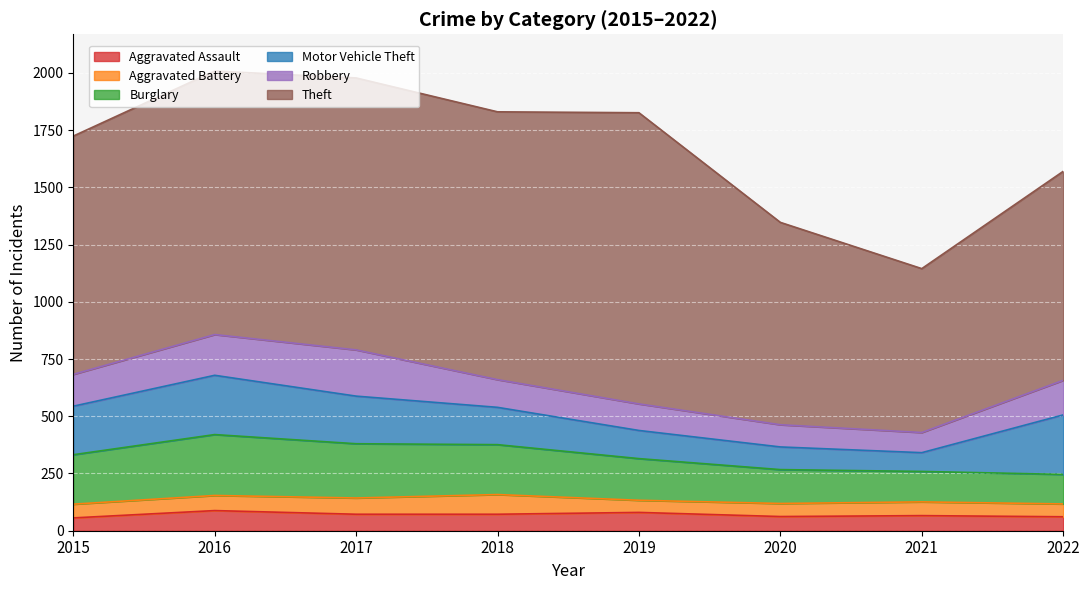

Rank the series at 2017 from lowest to highest value.

Aggravated Battery, Aggravated Assault, Robbery, Motor Vehicle Theft, Burglary, Theft